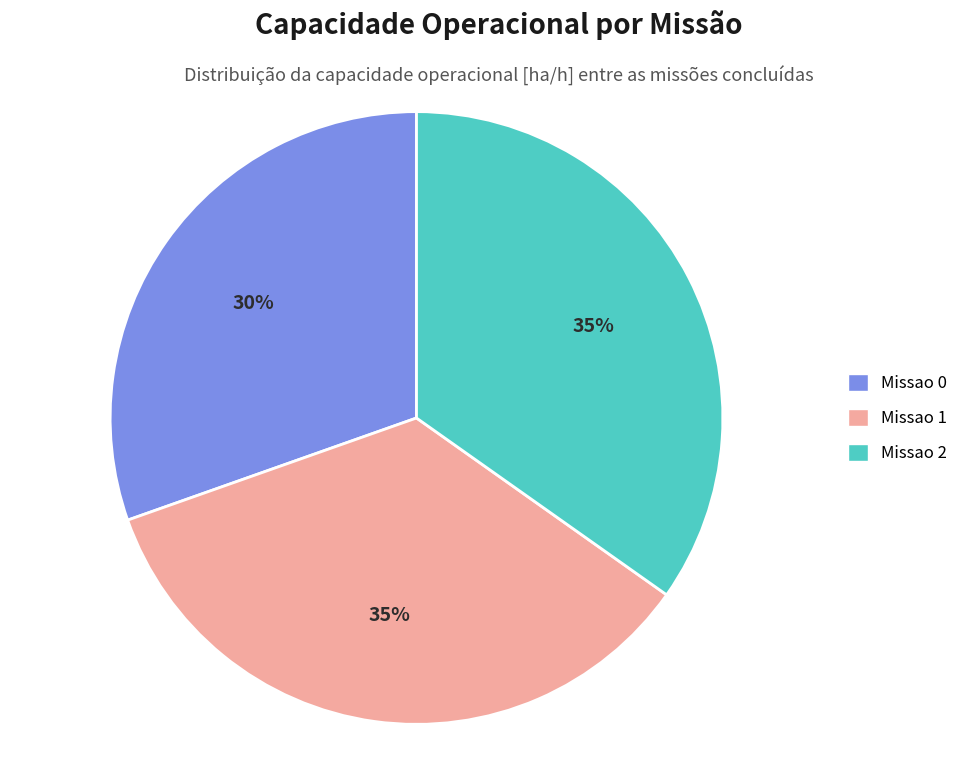

Which category has the smallest portion of the pie?

Missao 0